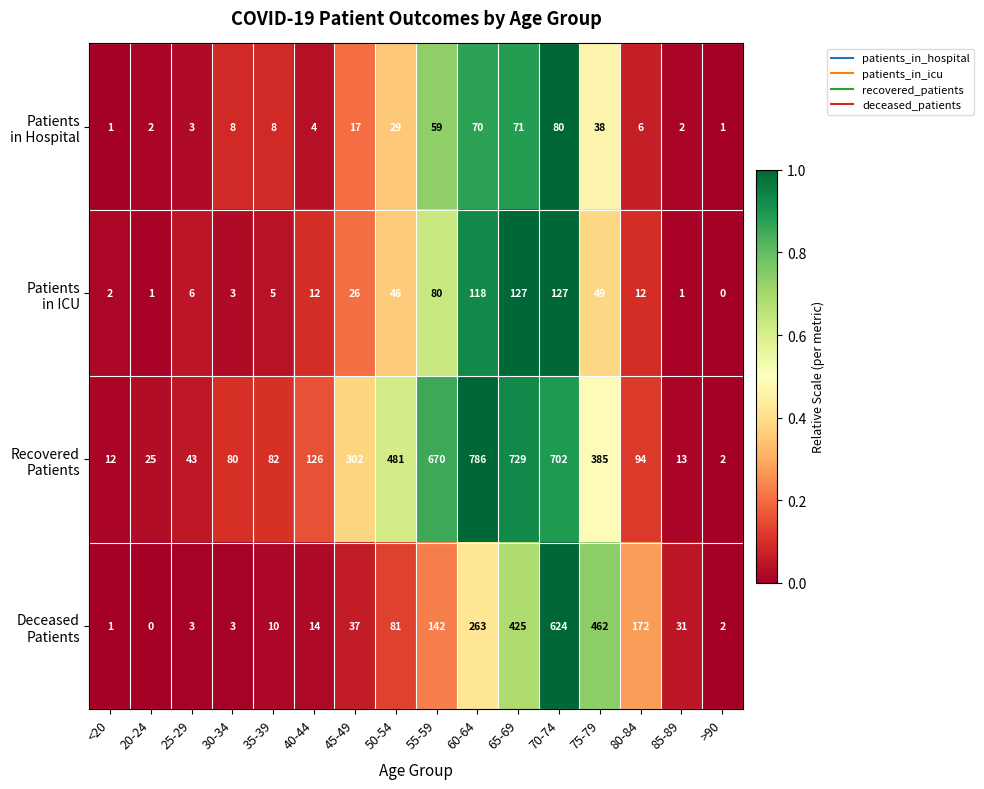

What is the total value across all series at 55-59?

951